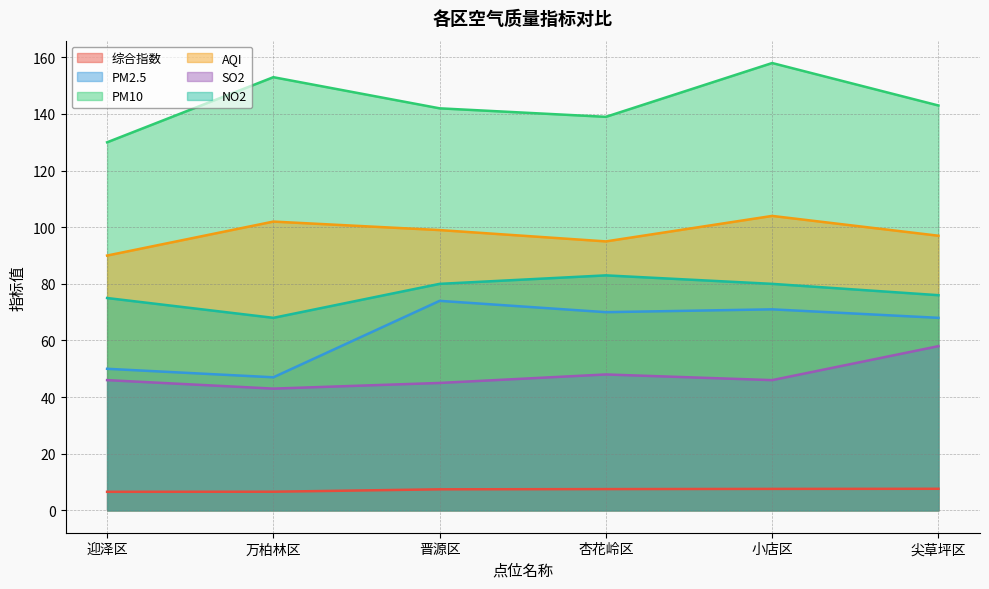

What position from the left is 小店区?

5